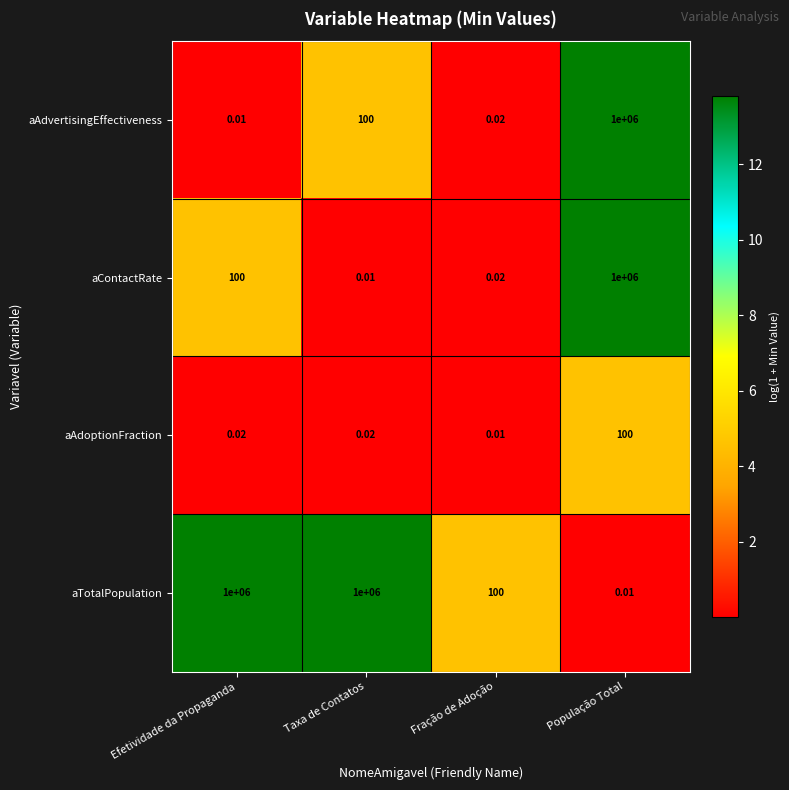

Which series has the largest total across all categories?

aTotalPopulation